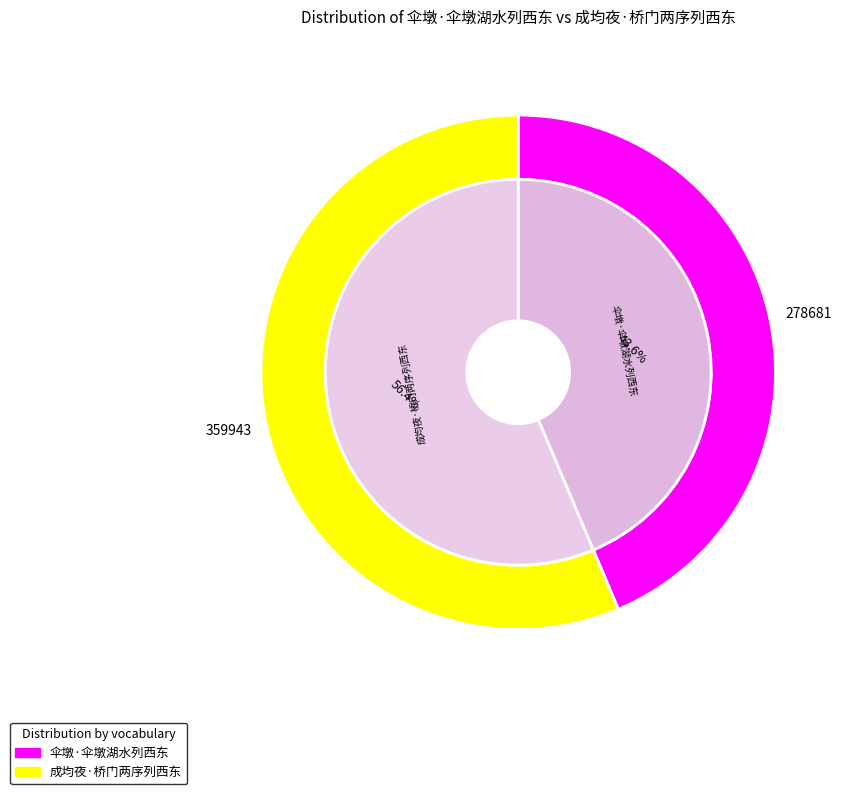

To the nearest percent, what is the average slice percentage?

50%